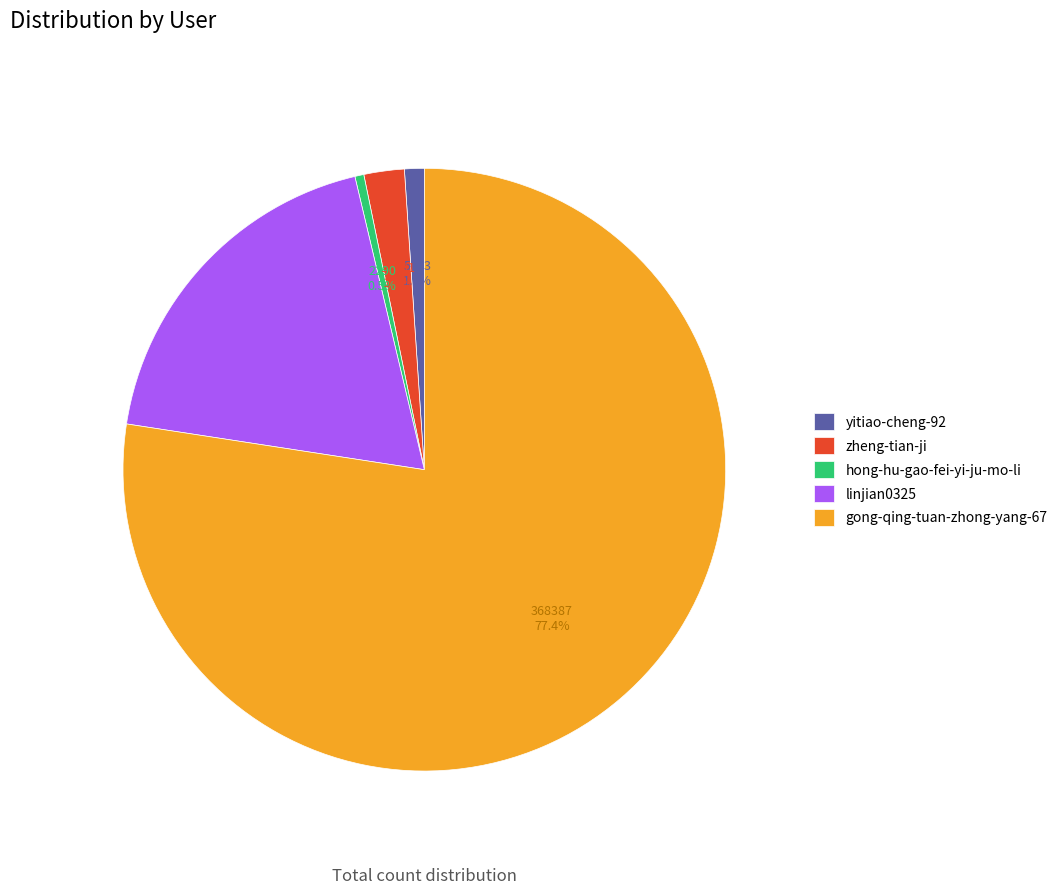

Is it true that linjian0325 is 33% of the pie?

False